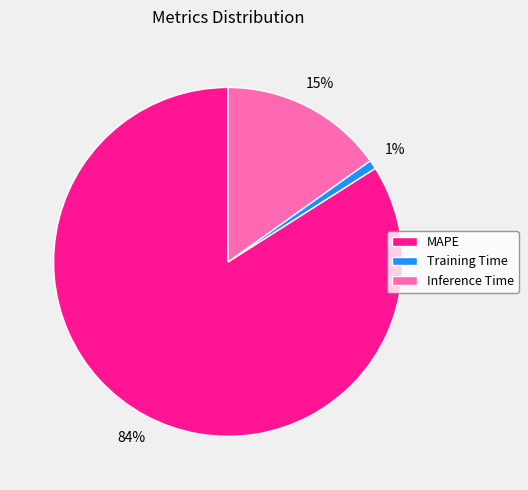

Is there any slice that represents more than half of the pie?

Yes